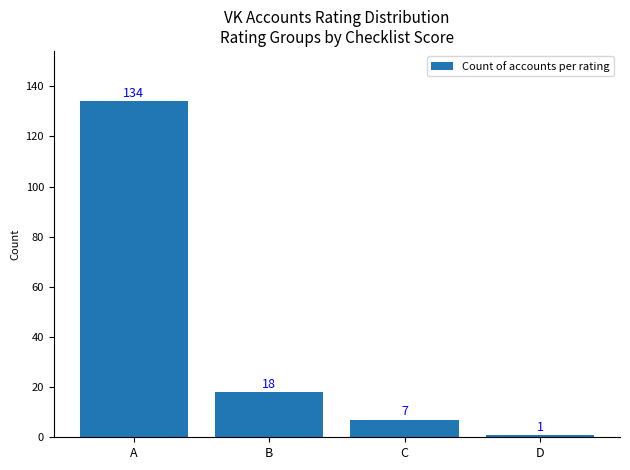

What is the maximum value shown in the chart?

134